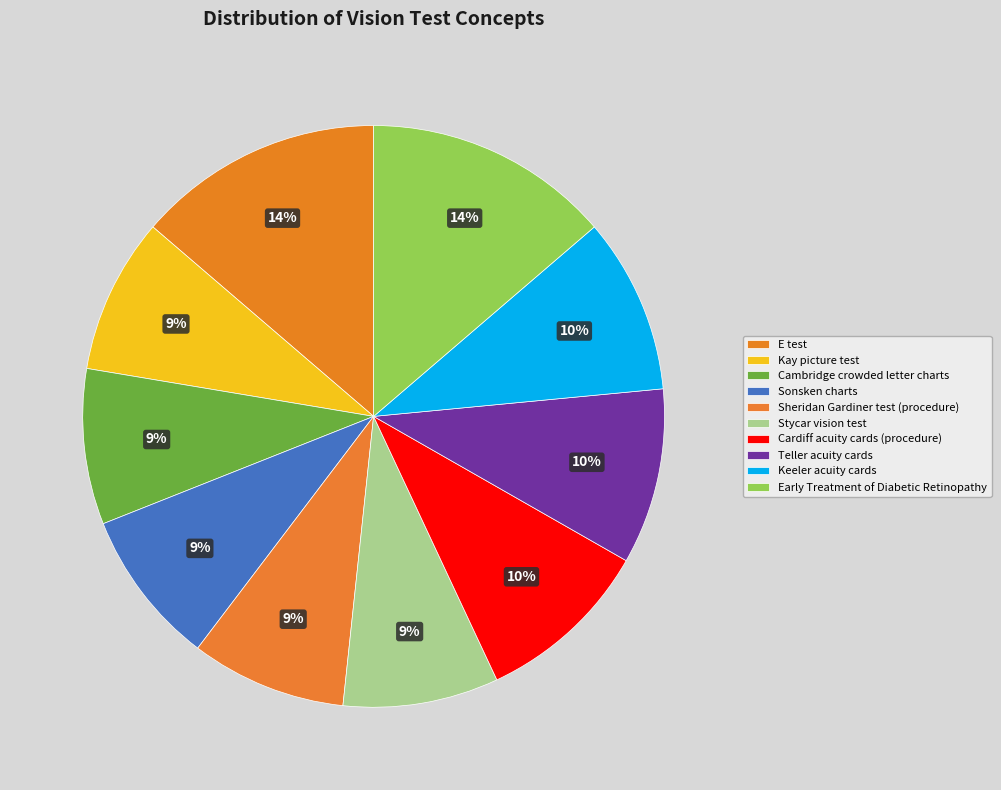

How many segments does this pie chart have?

10